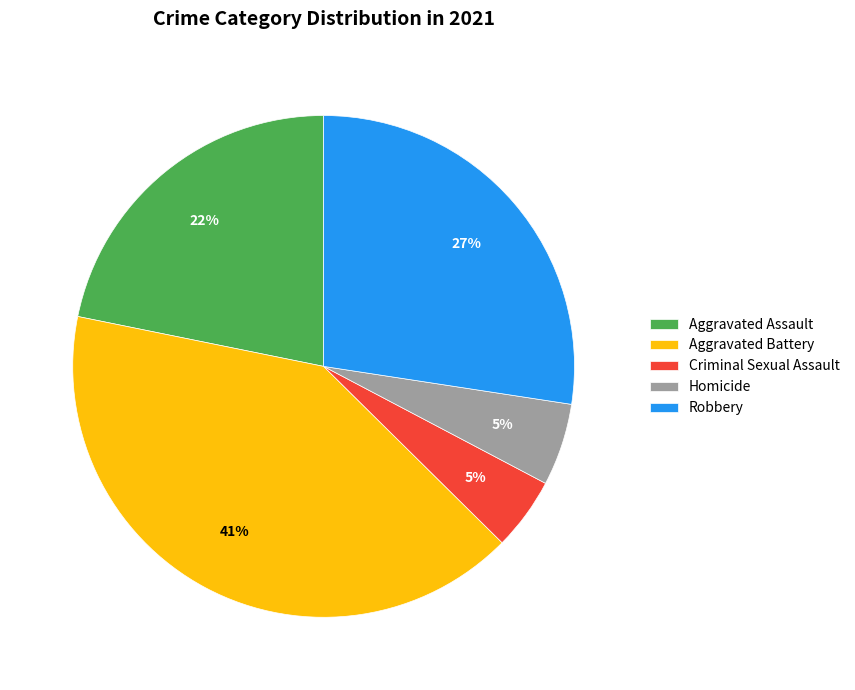

Count the number of slices in the pie.

5